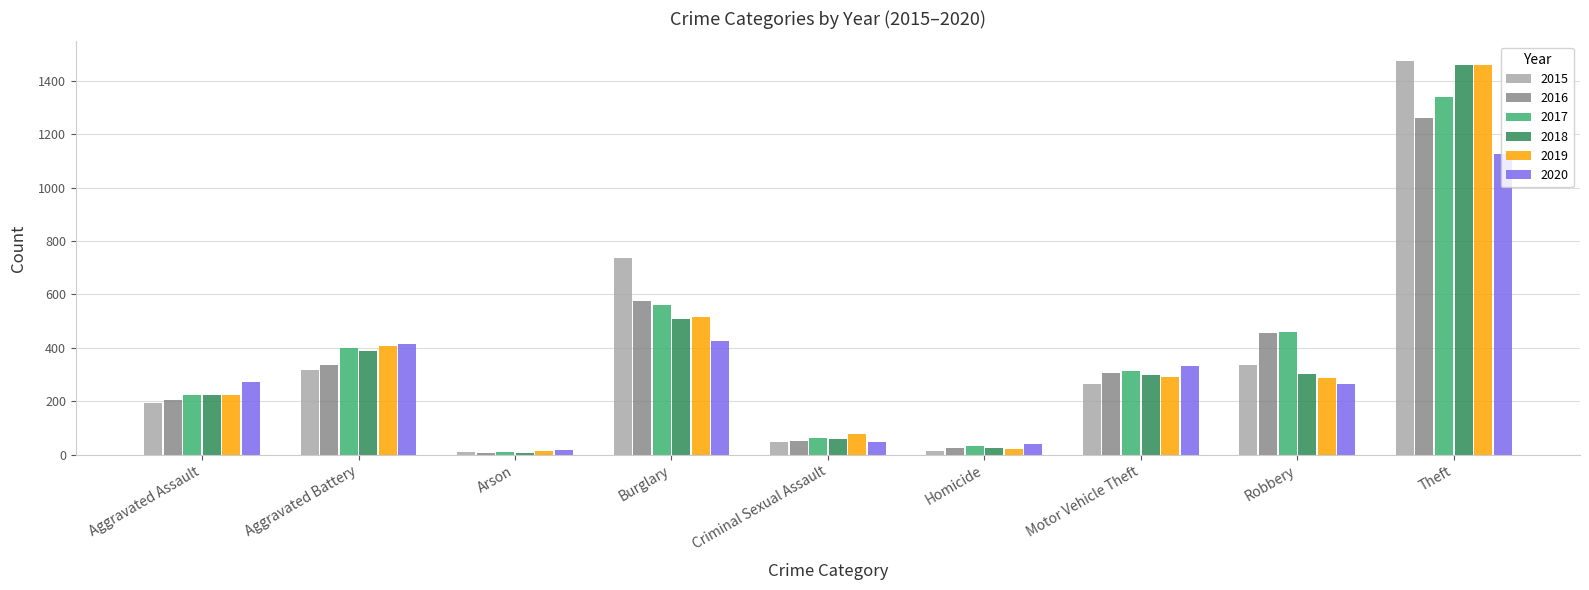

Which category has the lowest value in the 2018 series?

Arson